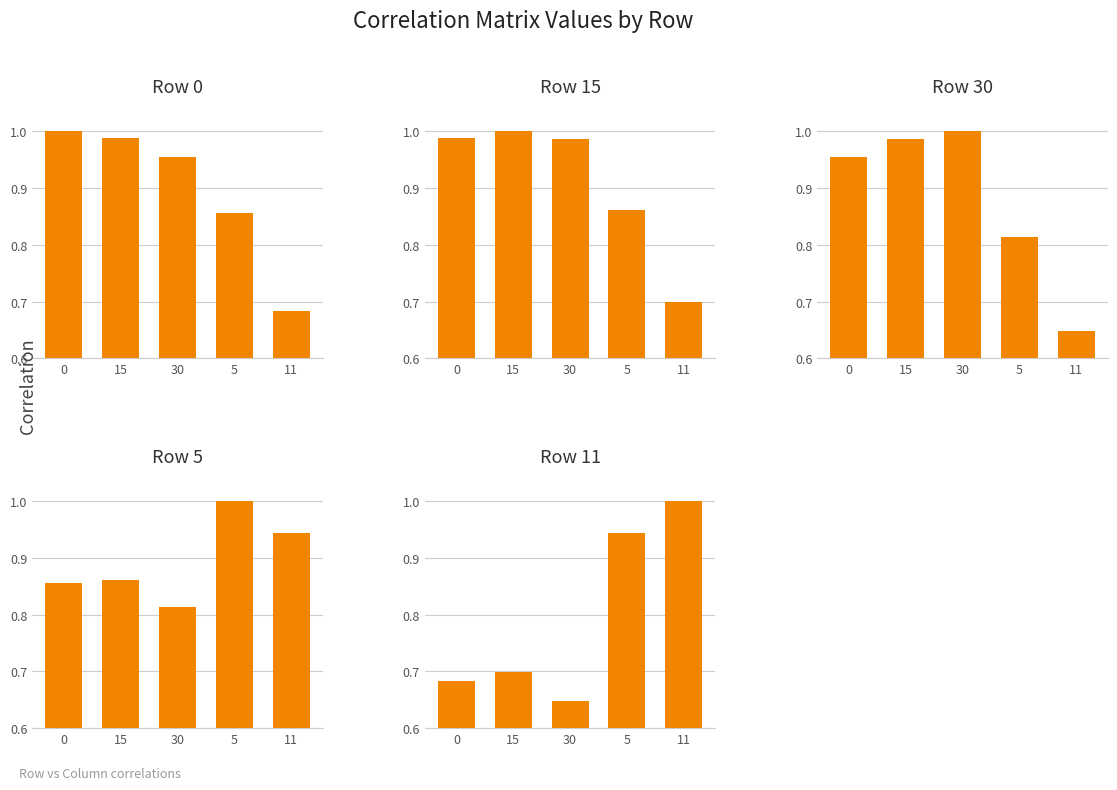

What is the total value across all series at 11?

4.0